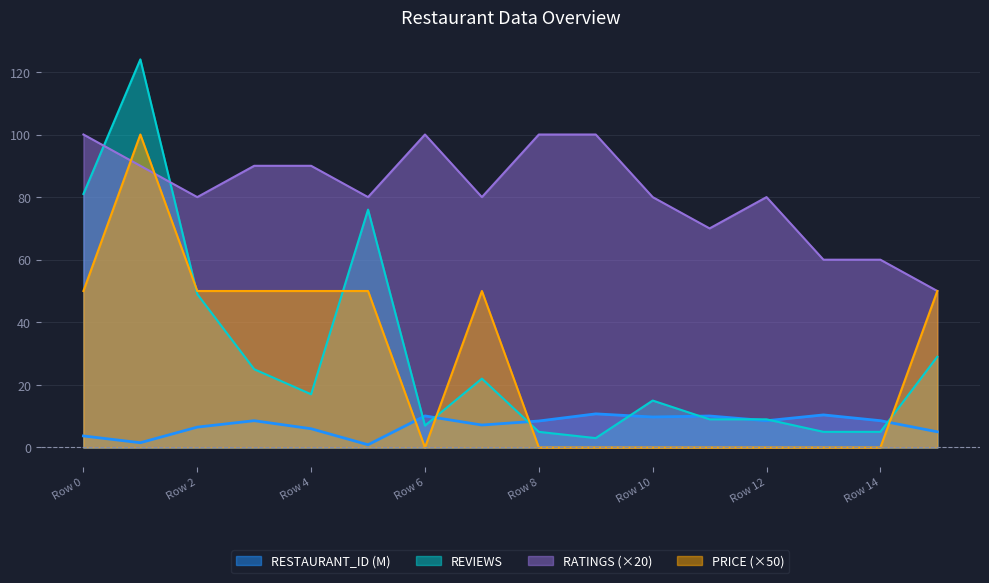

What is the difference between the highest and lowest values at Row 6?

100.0